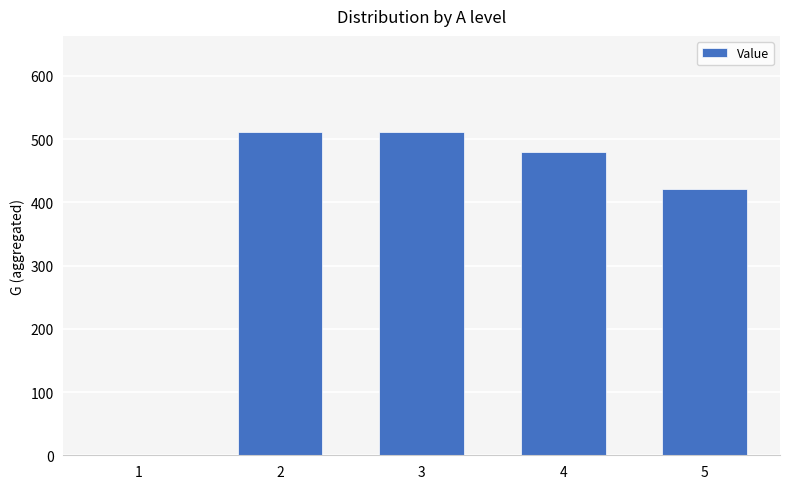

What is the sum of the values at 3 and 5?

932.7